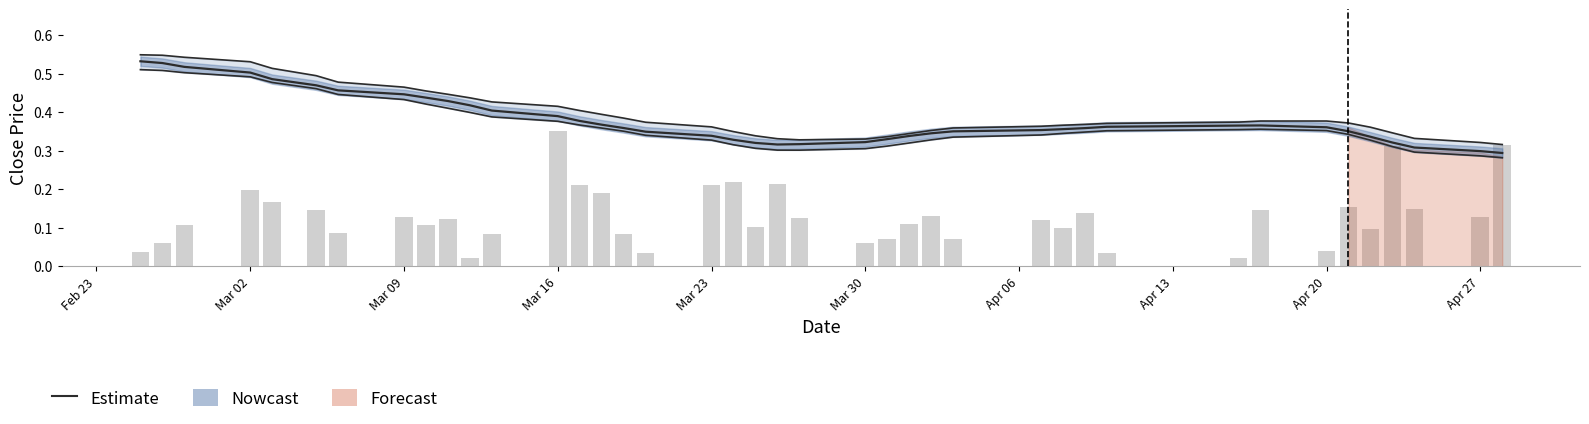

What is the sum of all values?

5.2